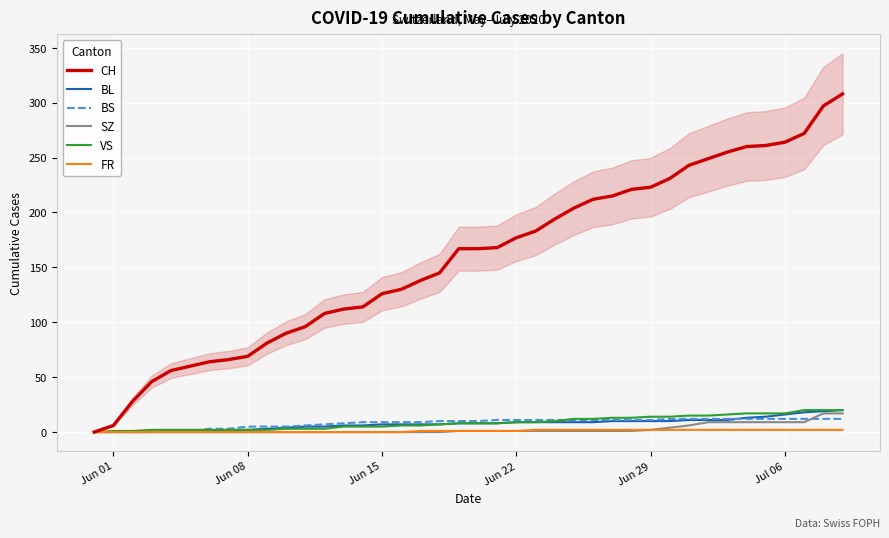

Which series has the largest range (max minus min)?

CH